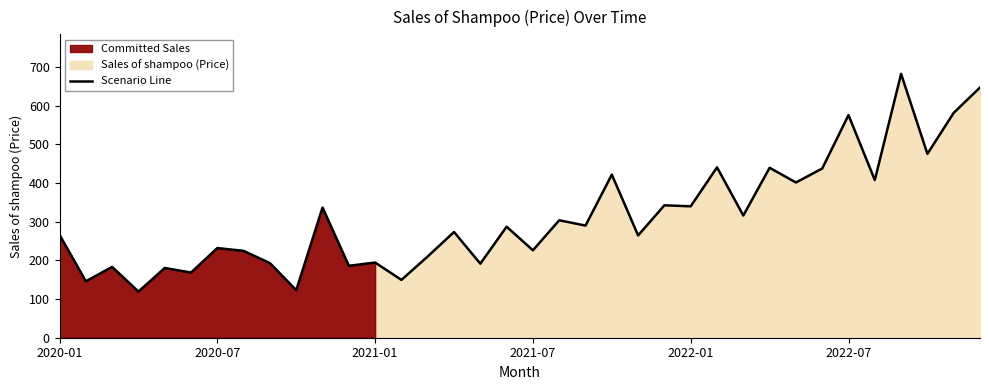

What is the smallest value displayed?

119.3